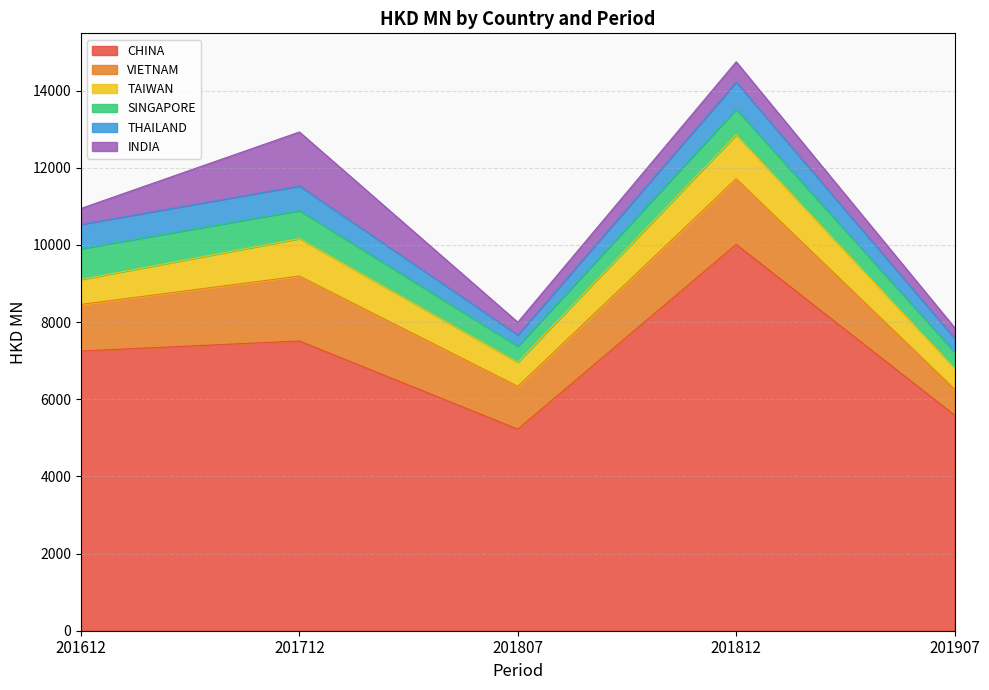

Rank the categories by VIETNAM value from lowest to highest.

201907, 201807, 201612, 201712, 201812